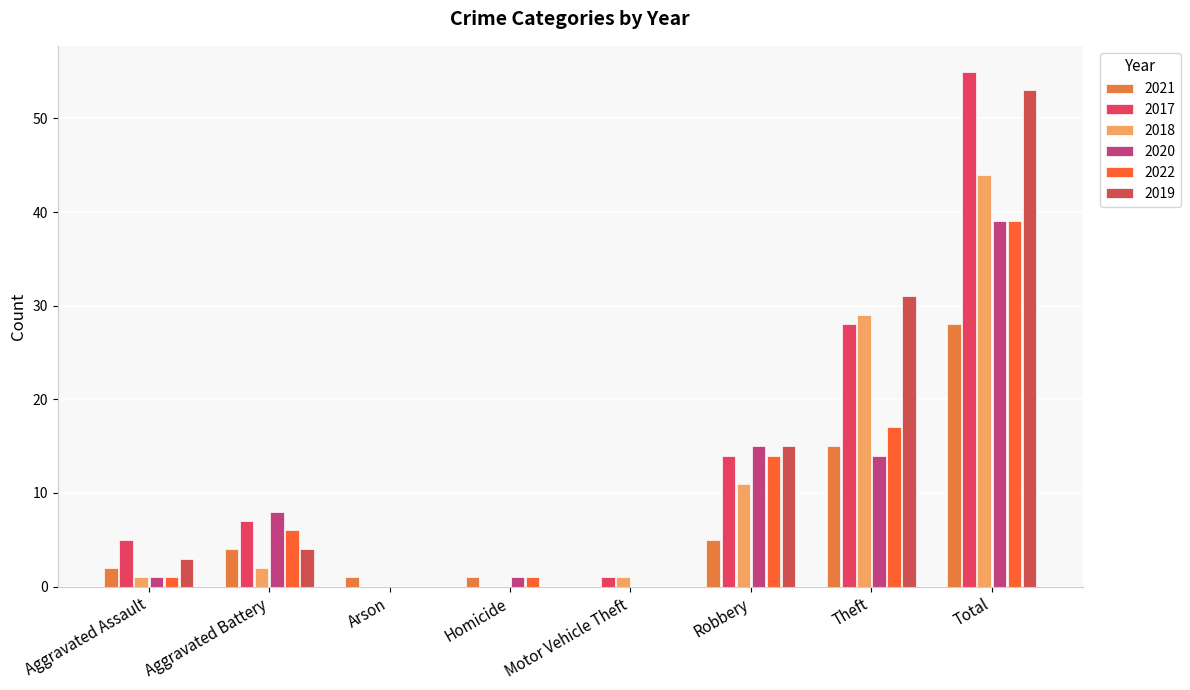

What is the sum of all 2021 values?

56